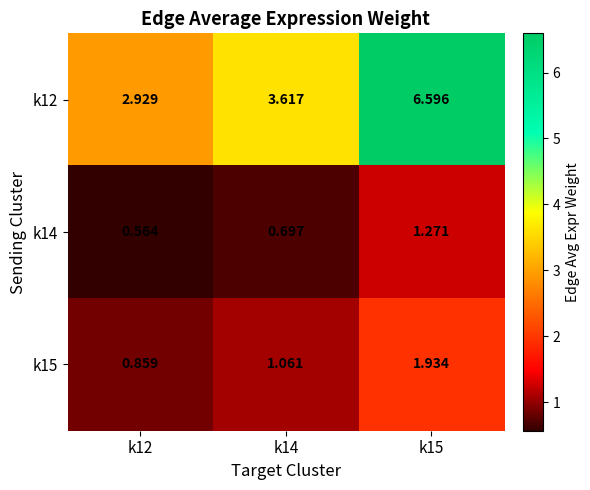

Is the value of k12 at k15 greater than the value of k14 at k15?

Yes